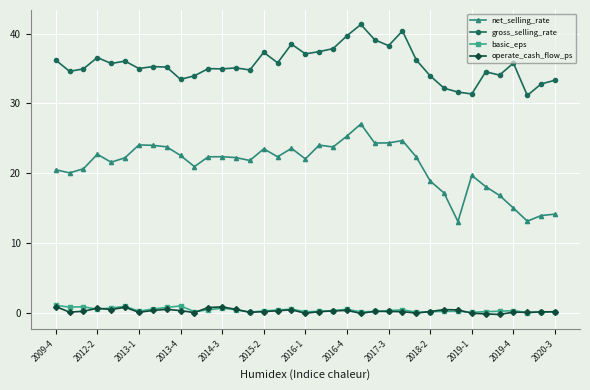

What is the average value of the gross_selling_rate series?

35.6